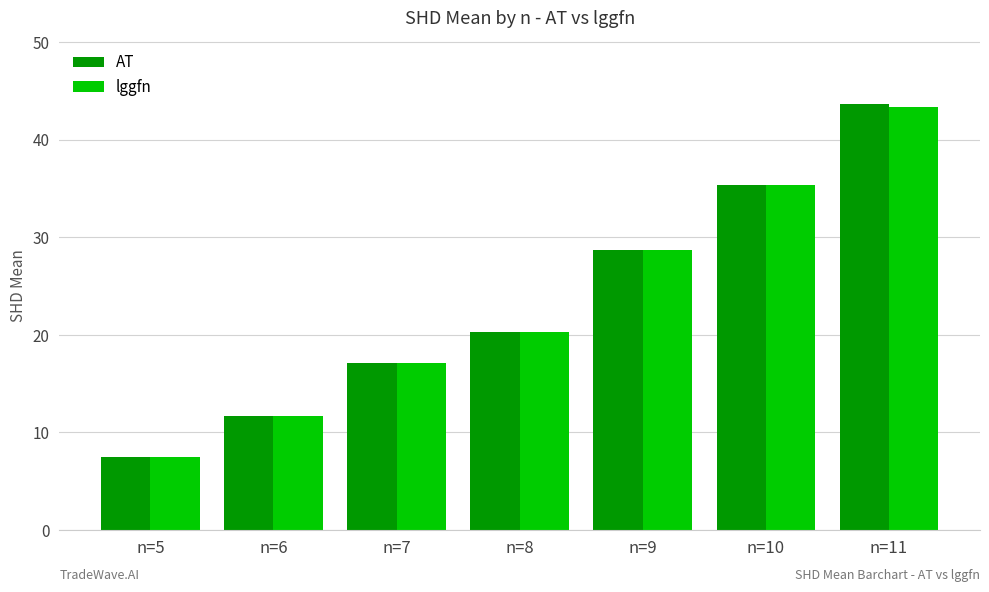

Reading right to left, extract all data points from this chart.

AT: n=11=43.6	n=10=35.3	n=9=28.7	n=8=20.3	n=7=17.2	n=6=11.7	n=5=7.5
lggfn: n=11=43.3	n=10=35.4	n=9=28.7	n=8=20.3	n=7=17.2	n=6=11.7	n=5=7.4